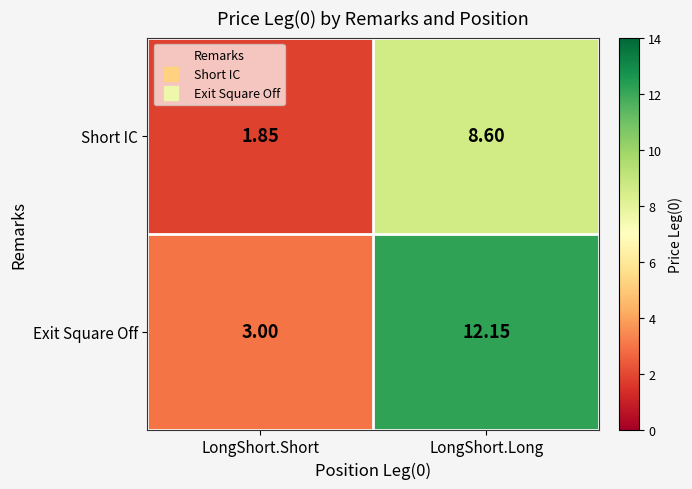

What is the total value across all series at LongShort.Long?

20.8